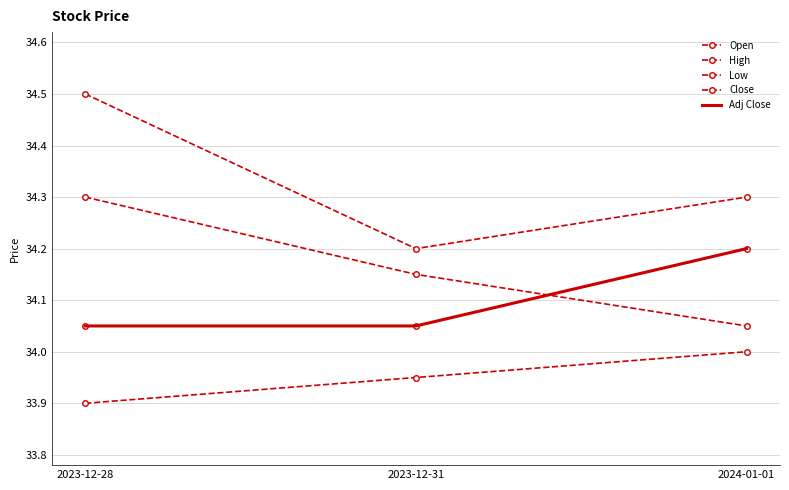

Reading left to right, transcribe all the data shown in this chart.

Open: 34.3	34.2	34.0
High: 34.5	34.2	34.3
Low: 33.9	34.0	34.0
Close: 34.0	34.0	34.2
Adj Close: 34.0	34.0	34.2